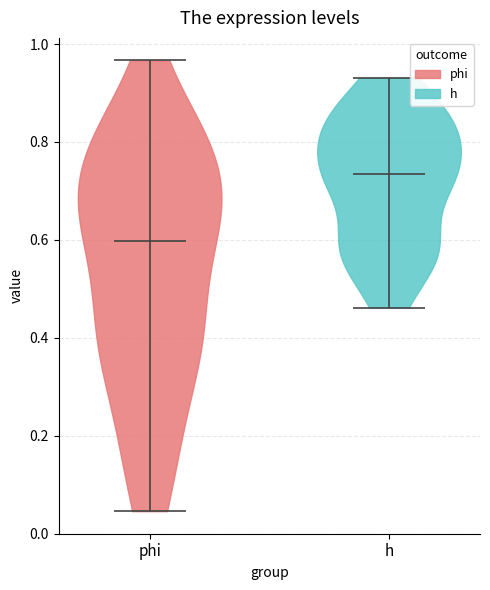

Which violin has the lowest median line?

phi